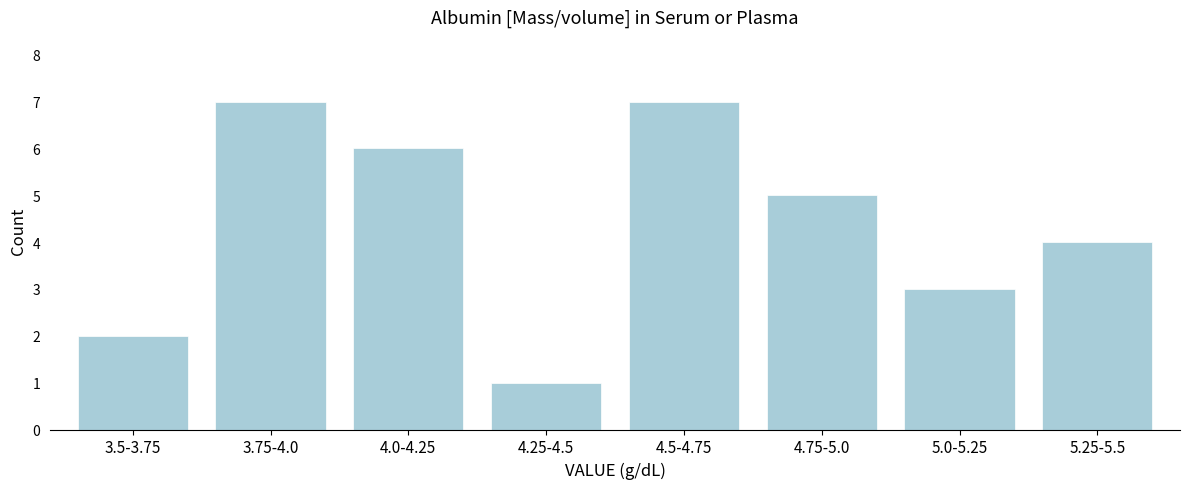

Reading left to right, list all the values displayed in this chart.

2	7	6	1	7	5	3	4